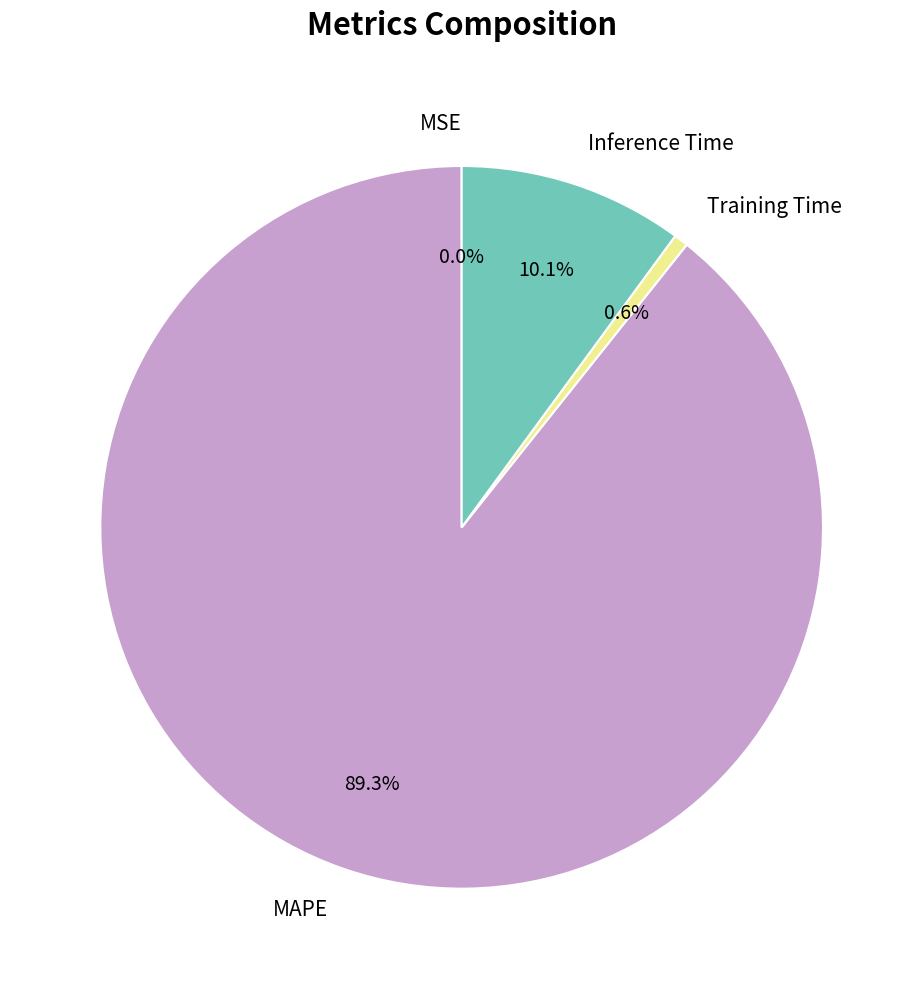

What percentage do MAPE and Inference Time together represent?

99.4%